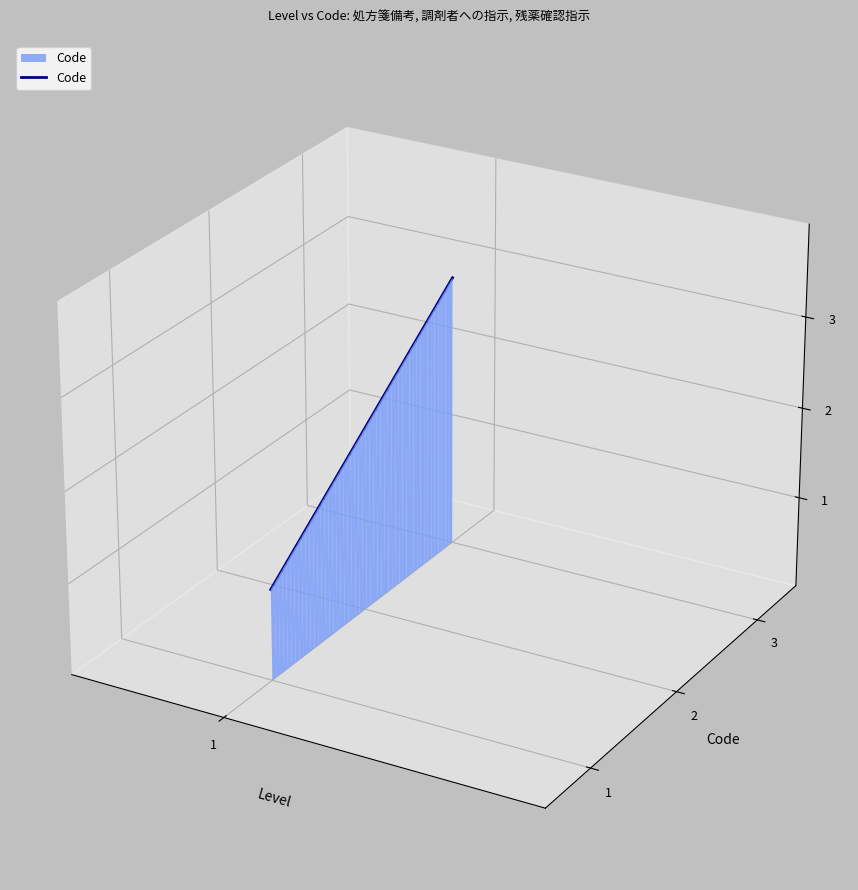

How many data points are above 0?

2